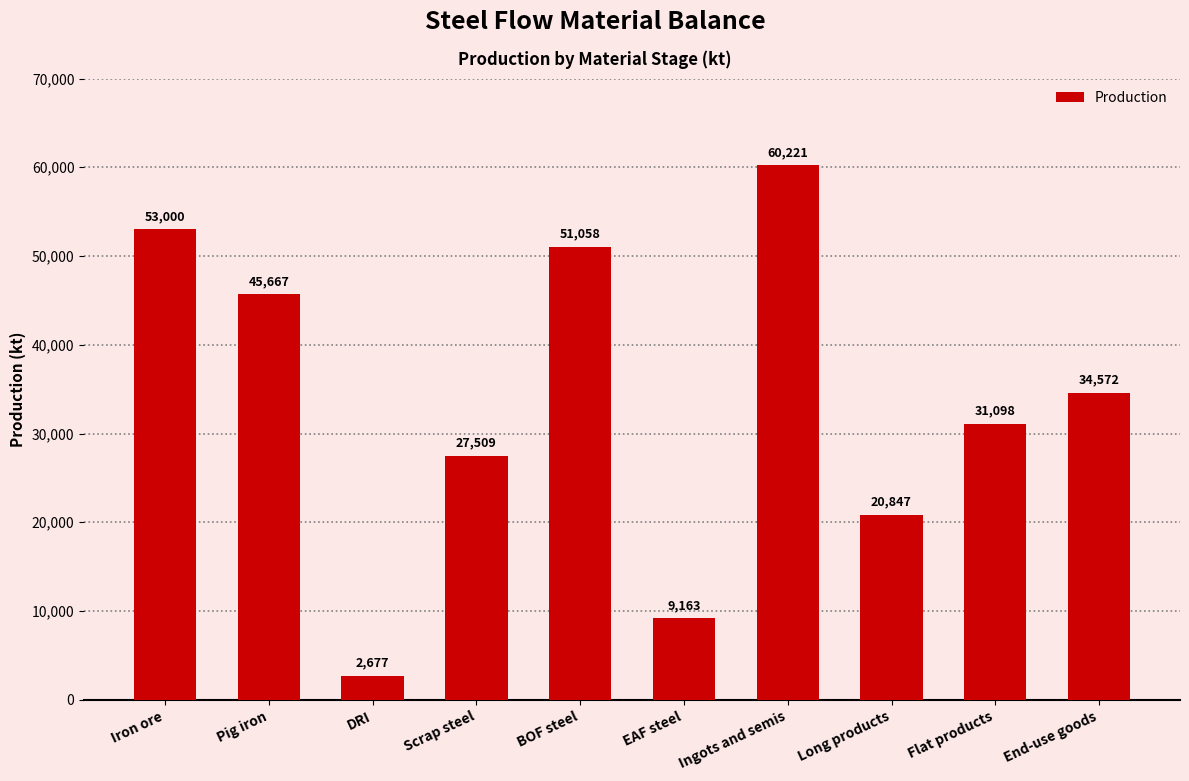

What is the change in value from Pig iron to Flat products?

-14569.0